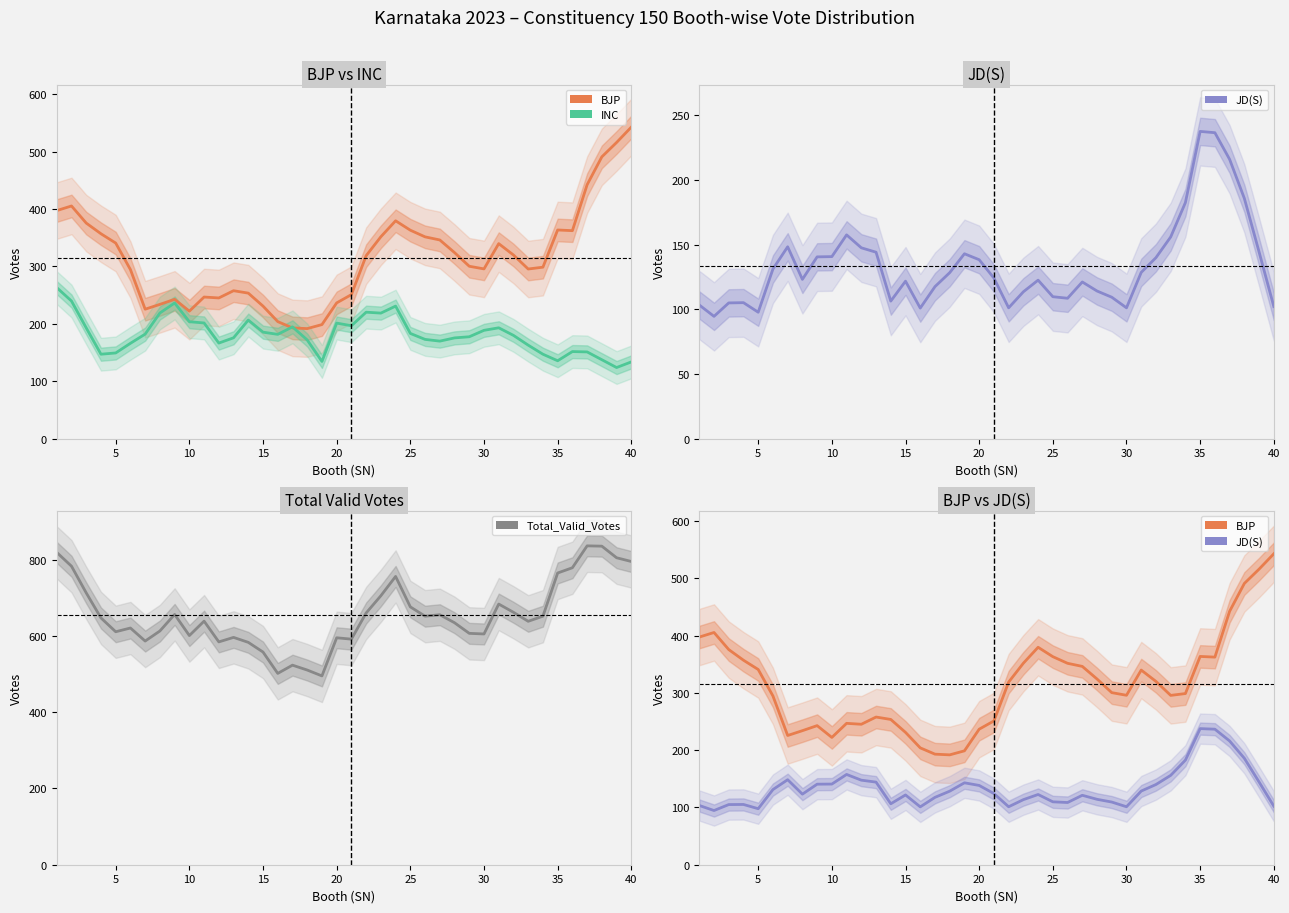

Which series ends up on top after the final intersection of JD(S) and INC?

INC